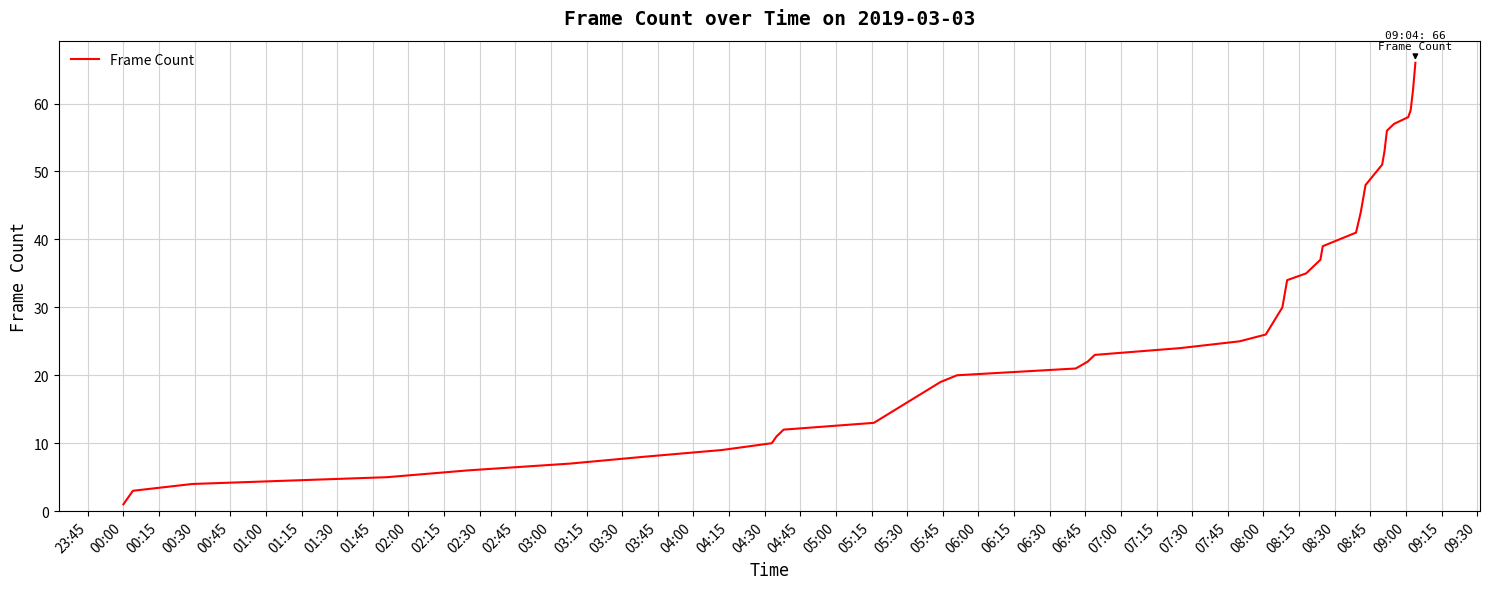

What is the greatest value displayed?

66